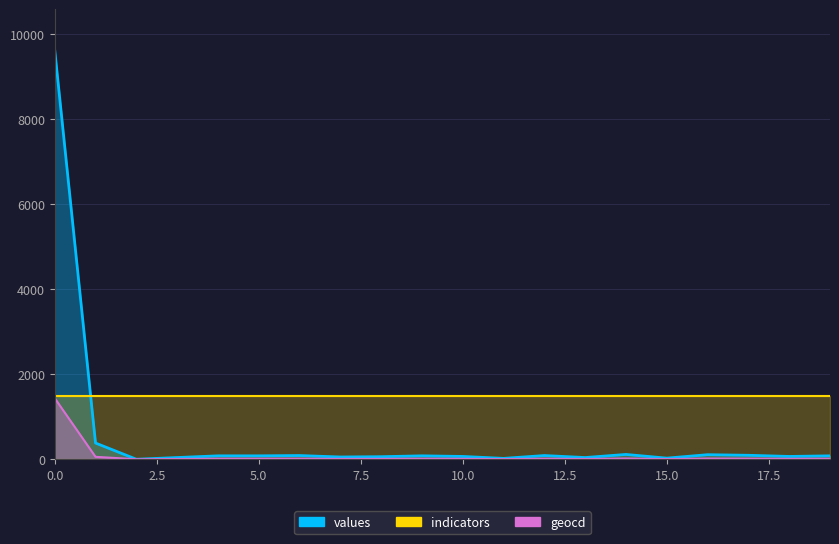

How many data points in values are less than 80?

9